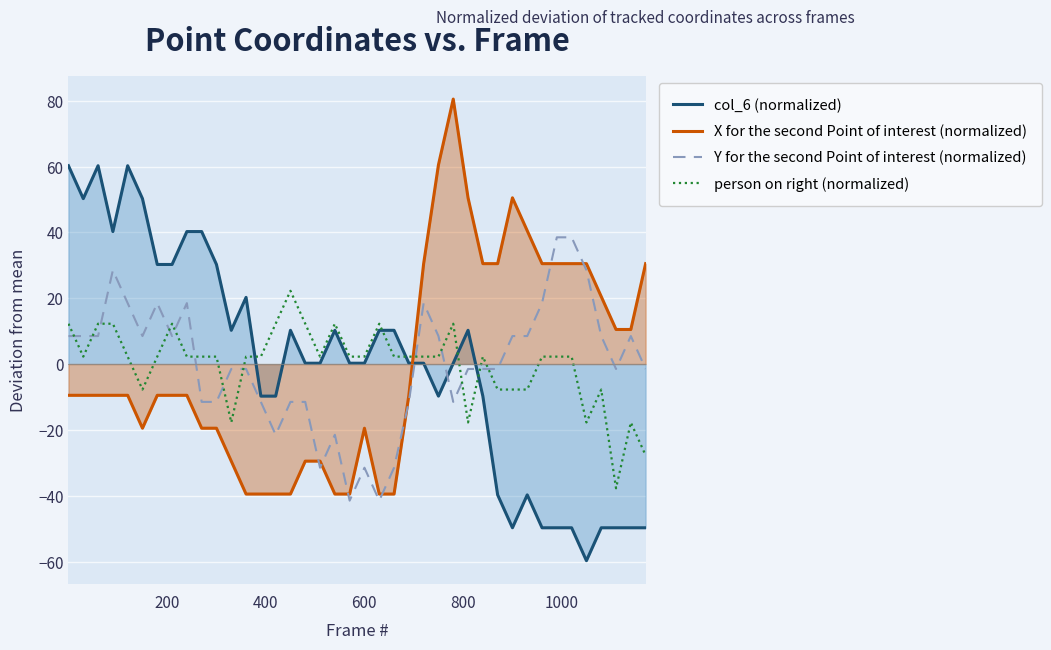

At how many categories does at least one series exceed -22?

40